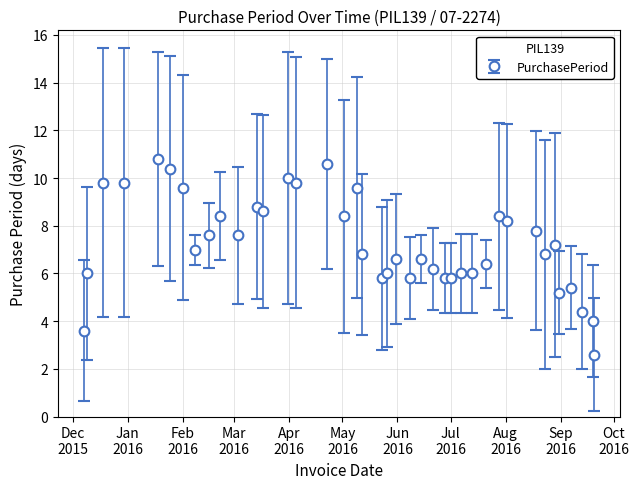

What is the value of the 26th point from the left?

5.8